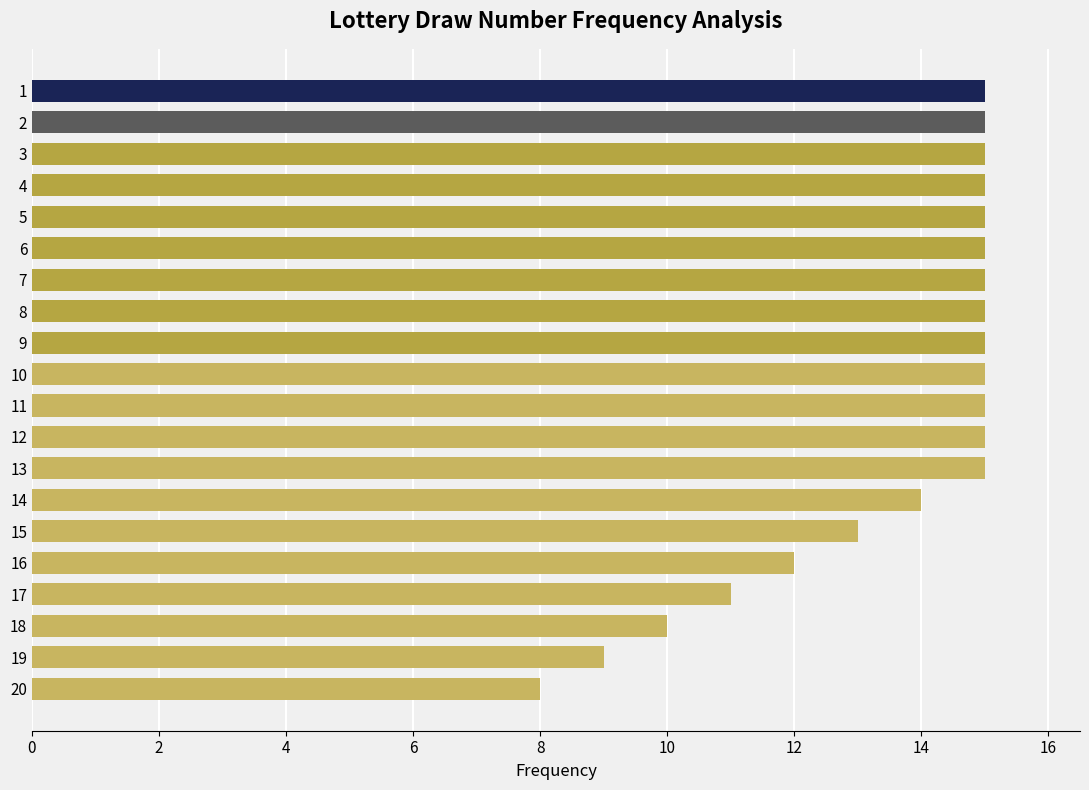

Reading top to bottom, list all the values displayed in this chart.

15	15	15	15	15	15	15	15	15	15	15	15	15	14	13	12	11	10	9	8